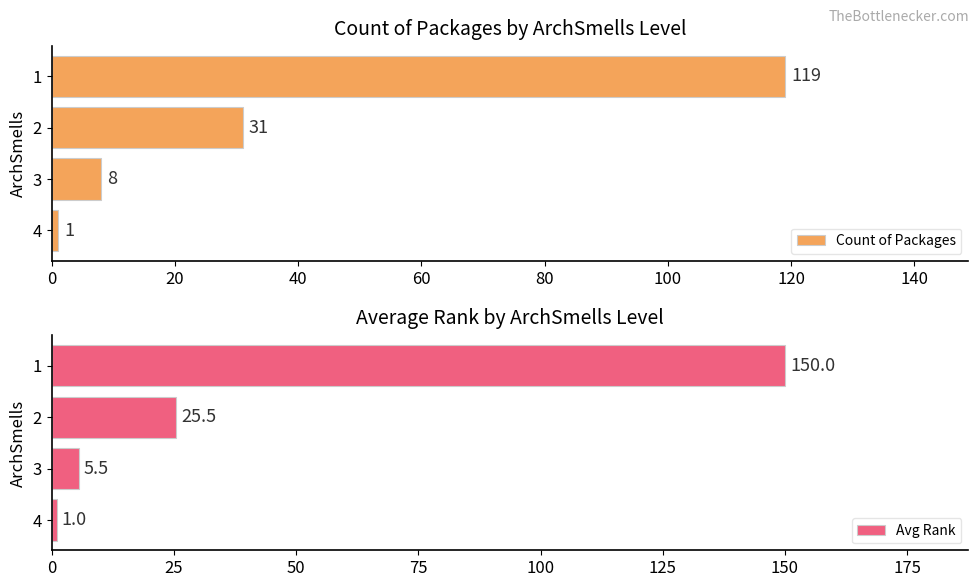

What is the approximate value of Avg Rank at 2?

25.5